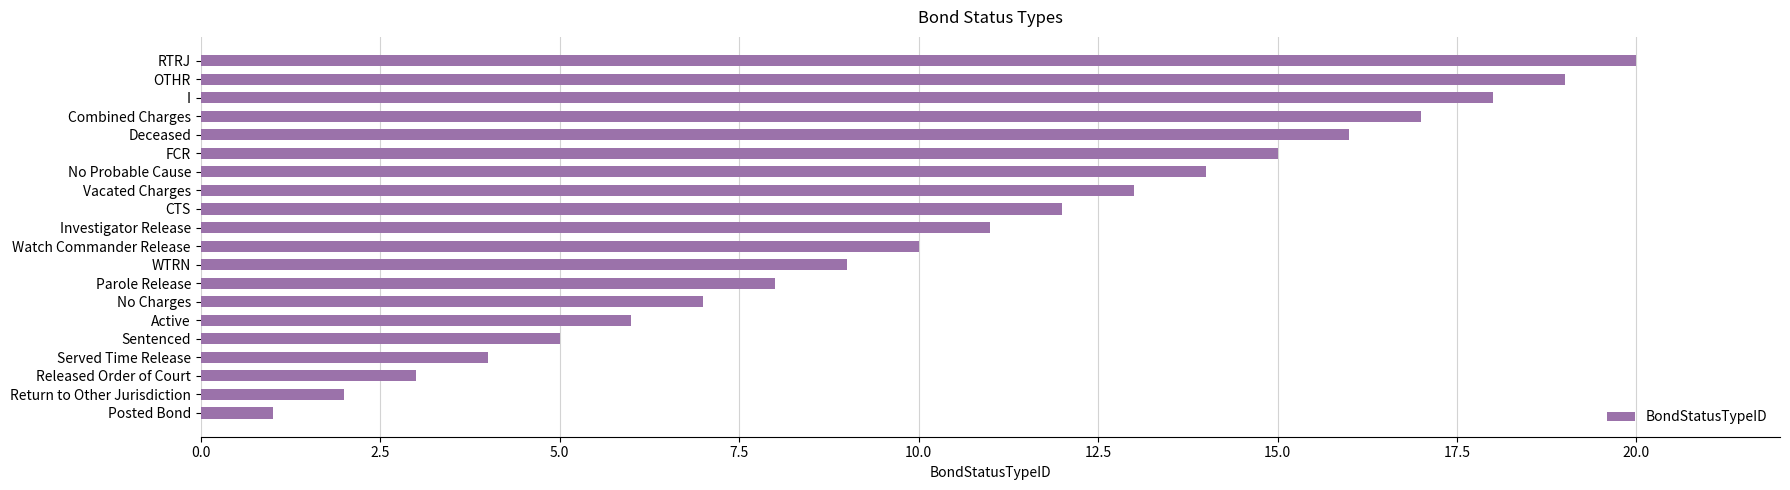

True or false: the data shows 10 at Watch Commander Release.

True